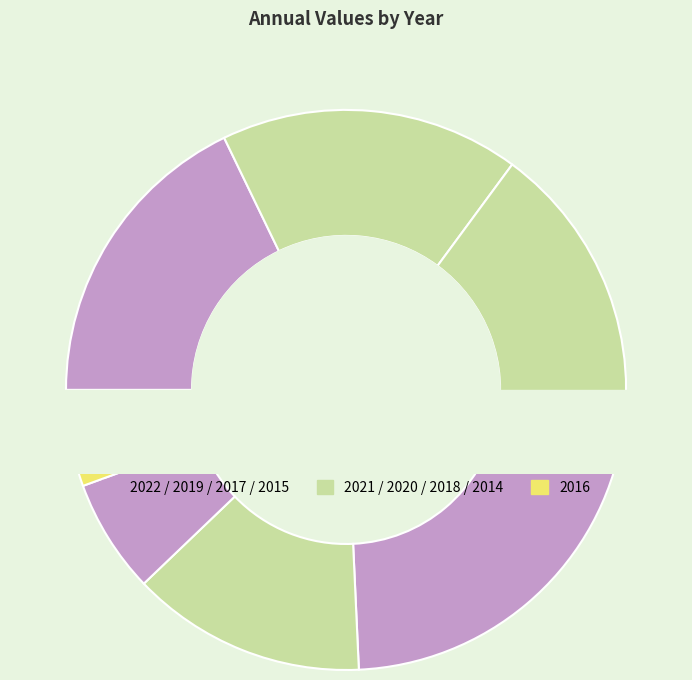

What percentage do 2019 and 2020 together represent?

39.2%